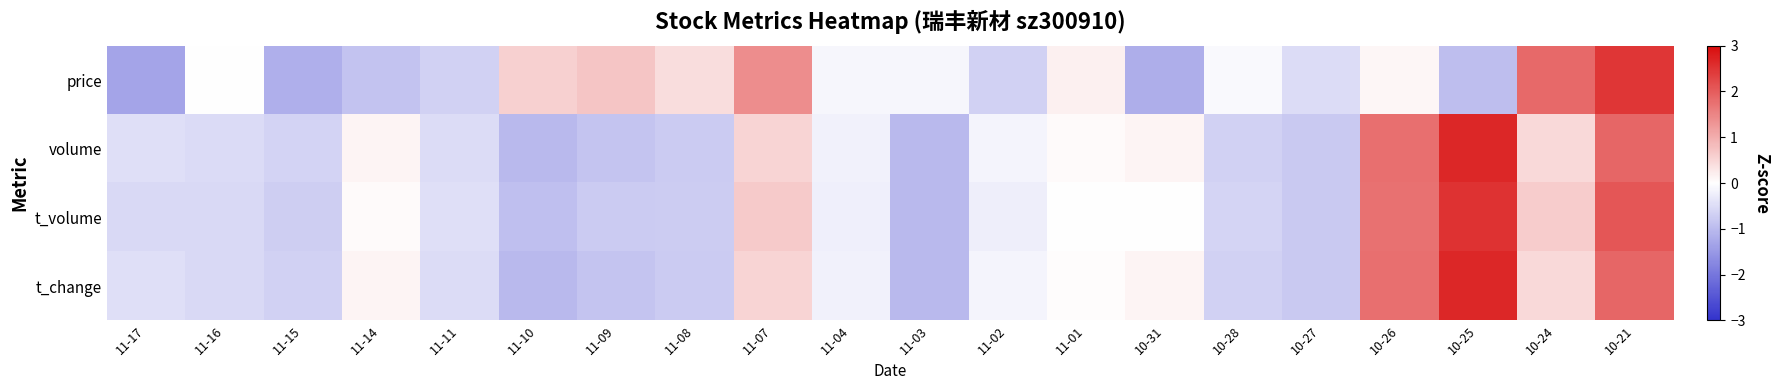

At 11-09, list the series in order from largest to smallest.

price, t_volume, t_change, volume